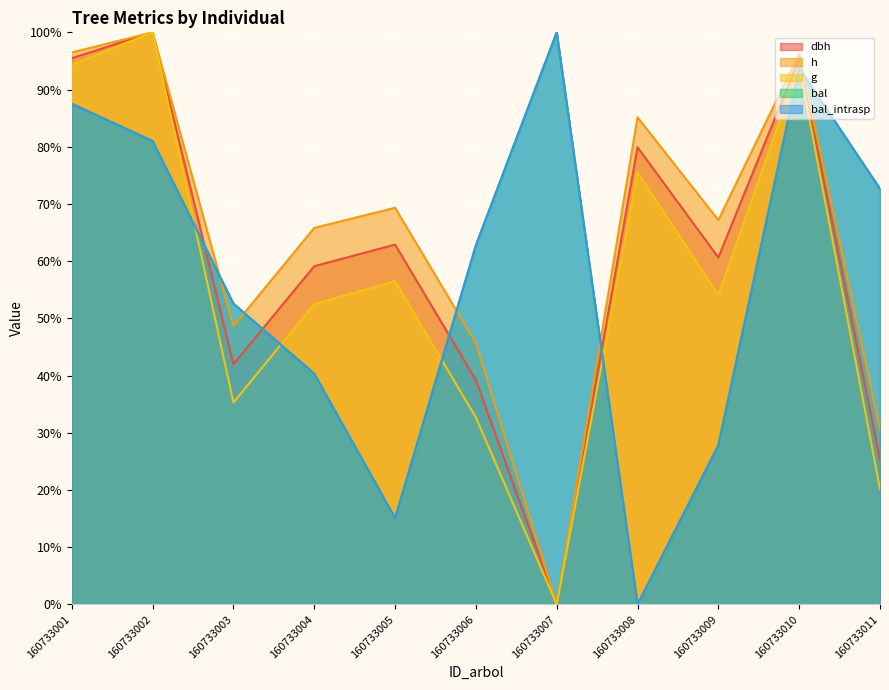

At which category is the sum across all series the highest?

160733010